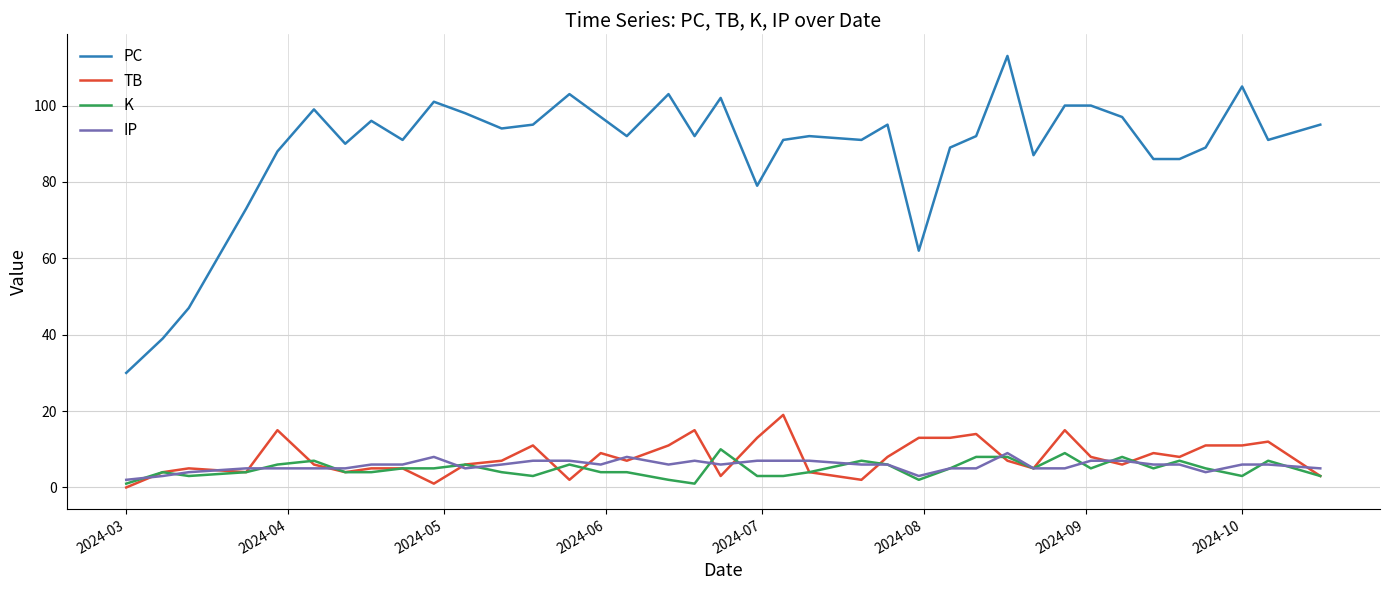

True or false: IP and PC intersect in this chart.

False